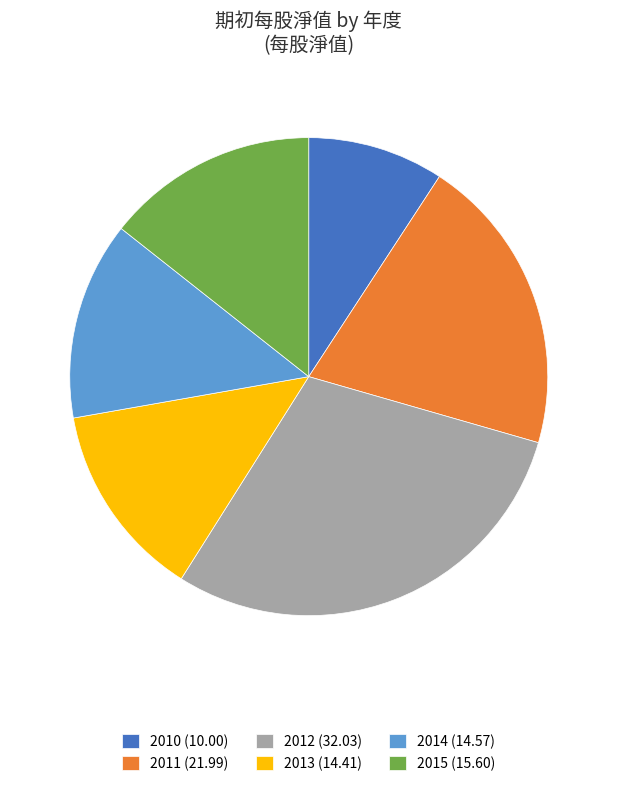

Do 2014 (14.57) and 2015 (15.60) together represent more than half of the pie?

No